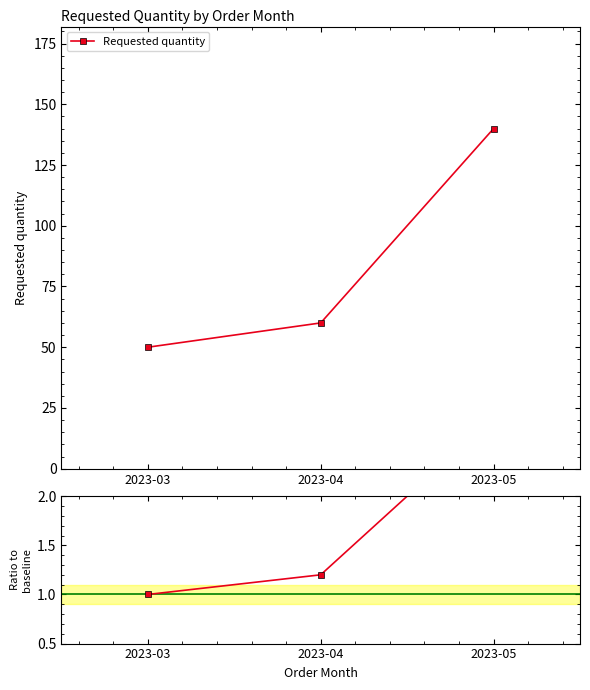

At which category is the sum across all series the highest?

2023-05